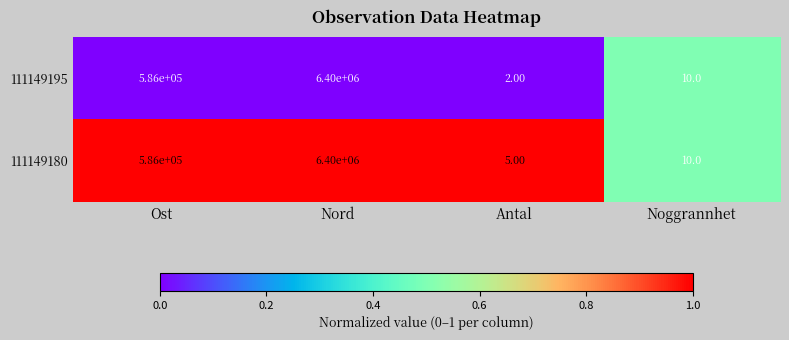

What is the sum of all 111149180 values?

6986015